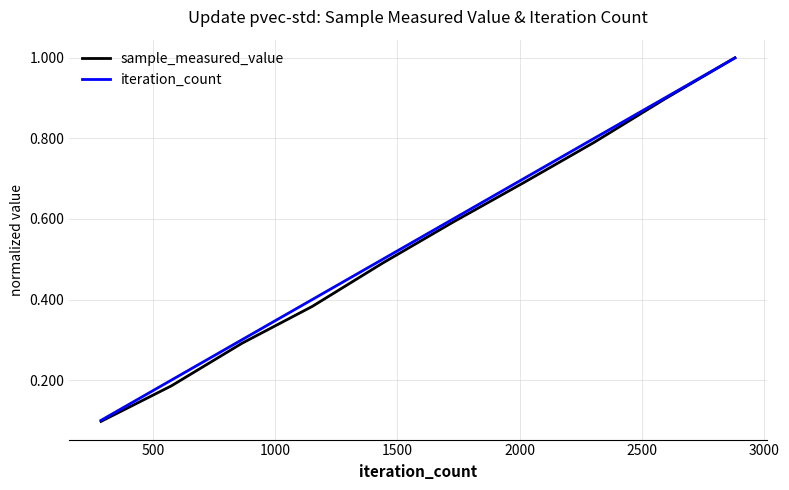

Which series has the largest range (max minus min)?

sample_measured_value